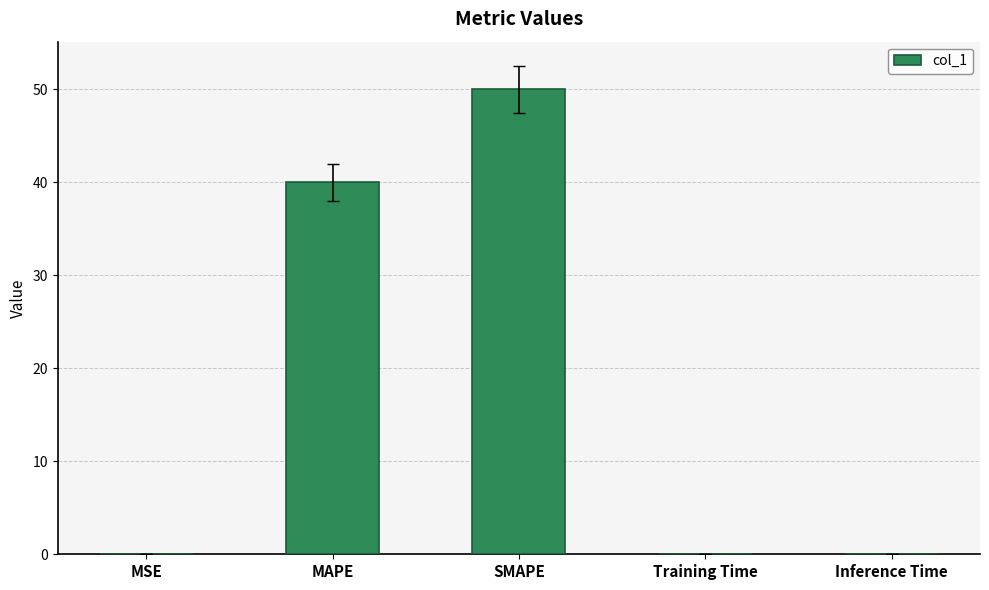

What is the change in value from MAPE to SMAPE?

+10.0